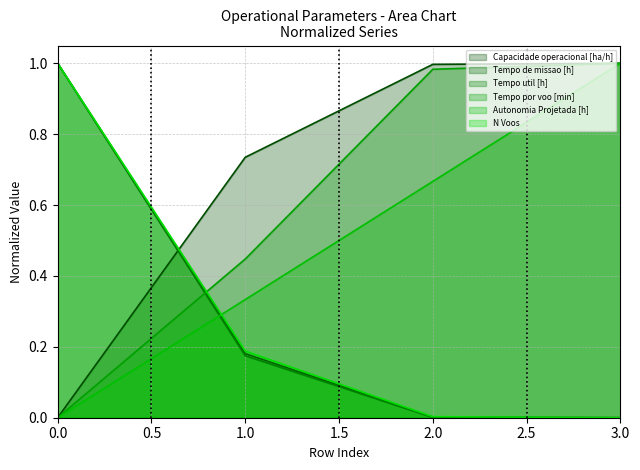

True or false: Tempo util [h] has more than 2 points higher than both neighbors.

False